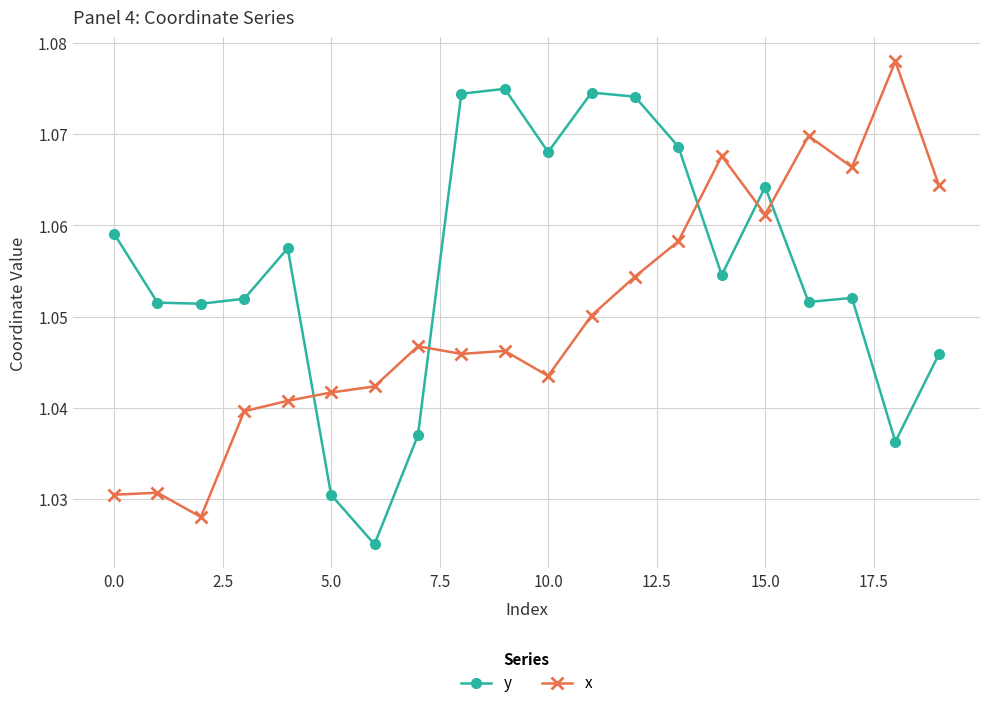

Which series has the largest total across all categories?

y